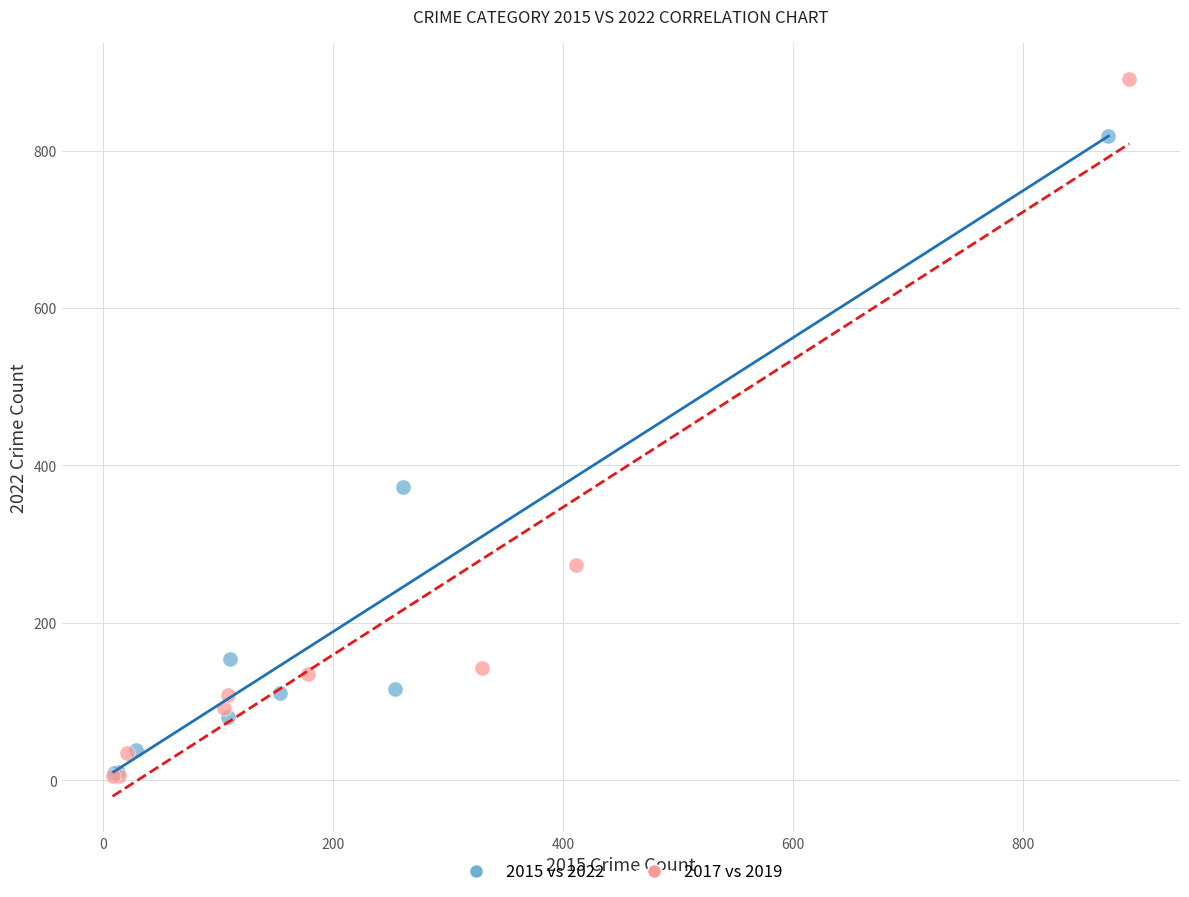

Which series reaches the maximum Y coordinate?

2017 vs 2019